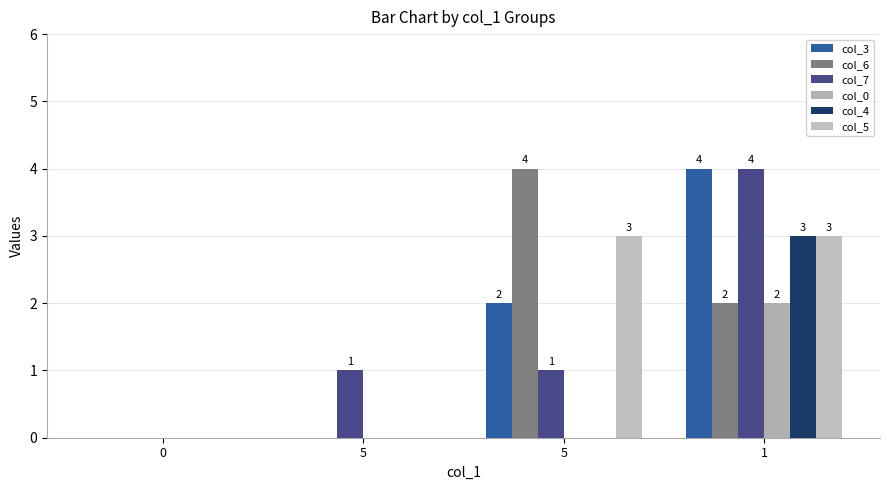

Does the chart contain stacked bars?

No